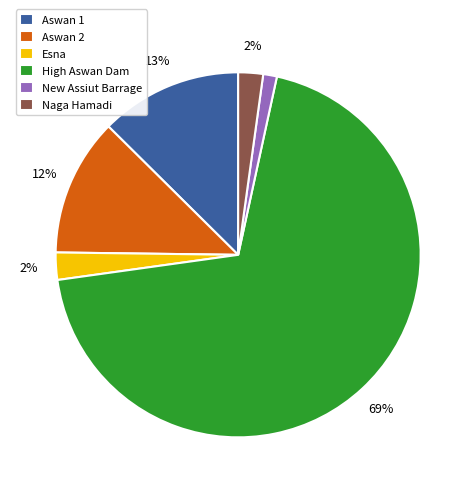

What percentage is the Naga Hamadi slice, to the nearest percent?

2%